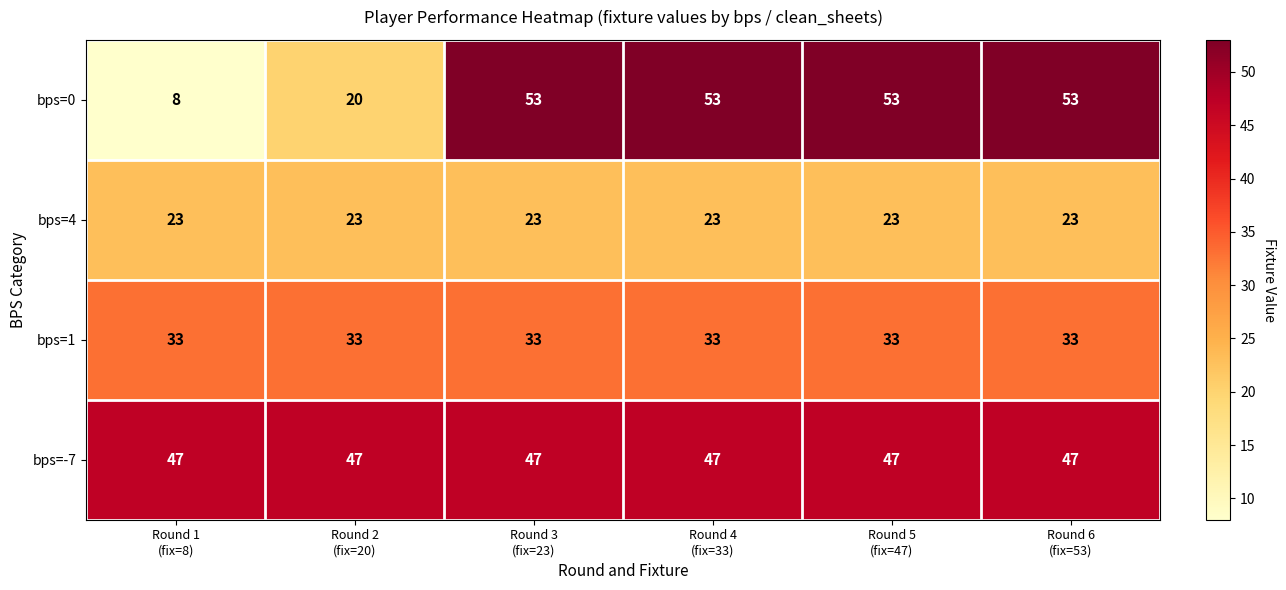

Which series has the largest total across all categories?

bps=-7